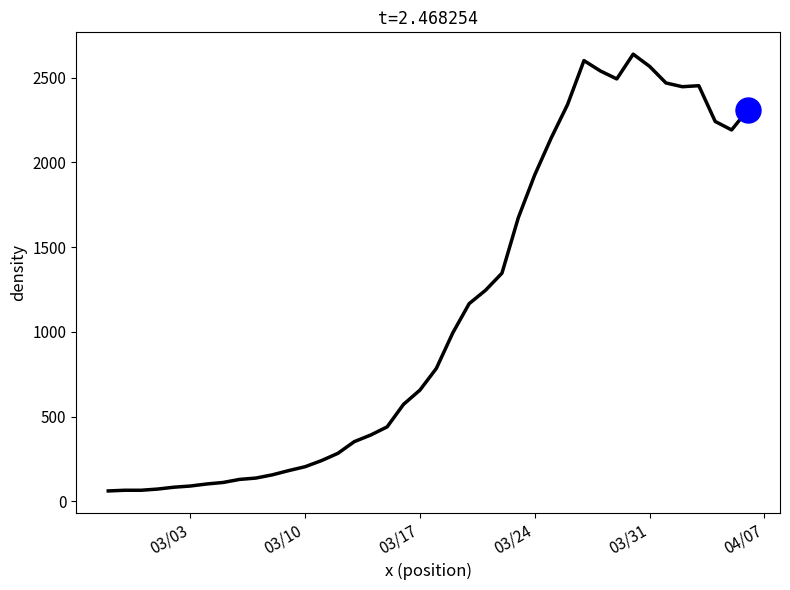

How many series are shown in this chart?

1